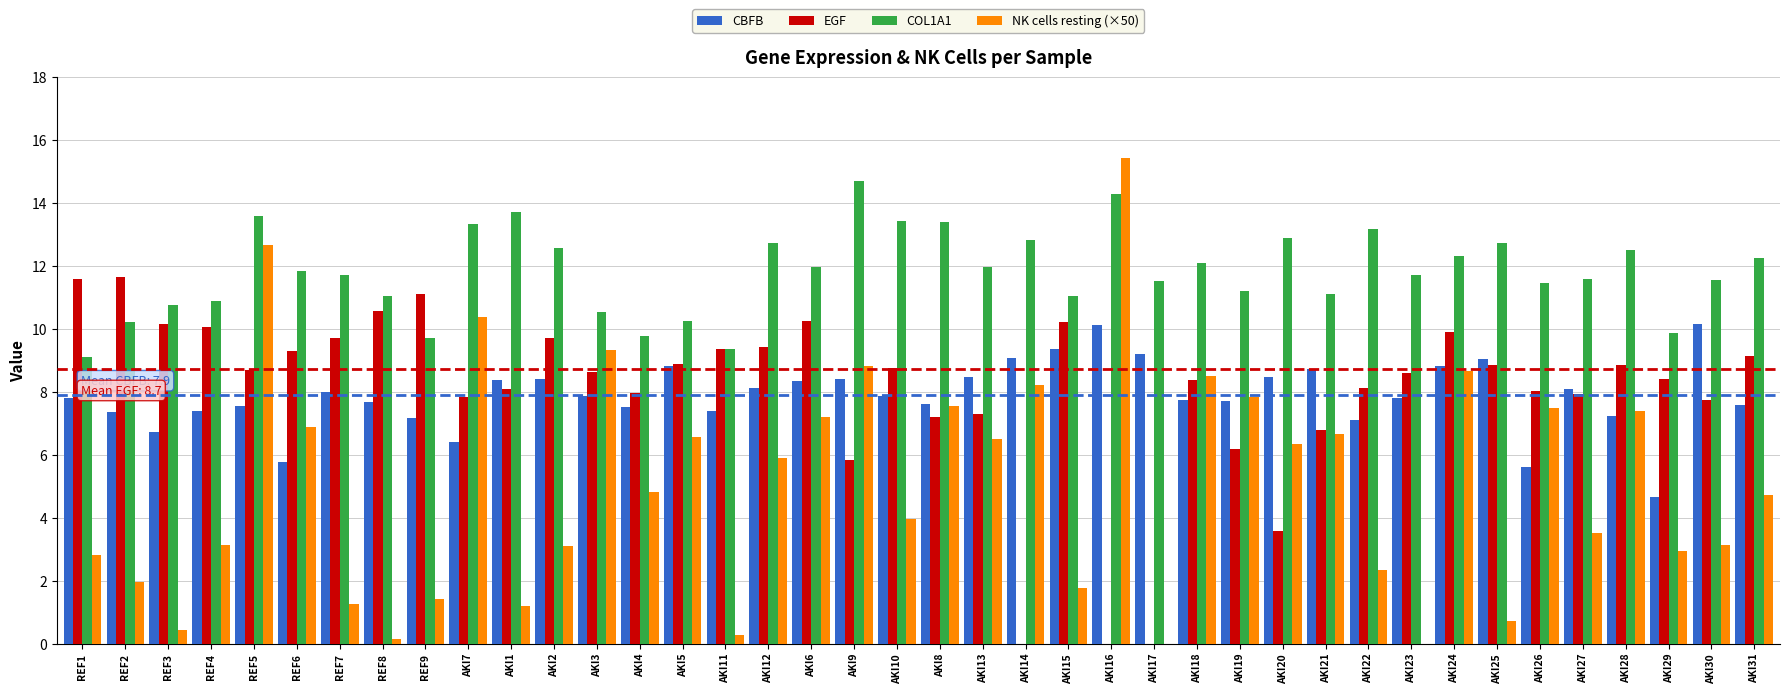

Which series has the largest range (max minus min)?

NK cells resting (×50)